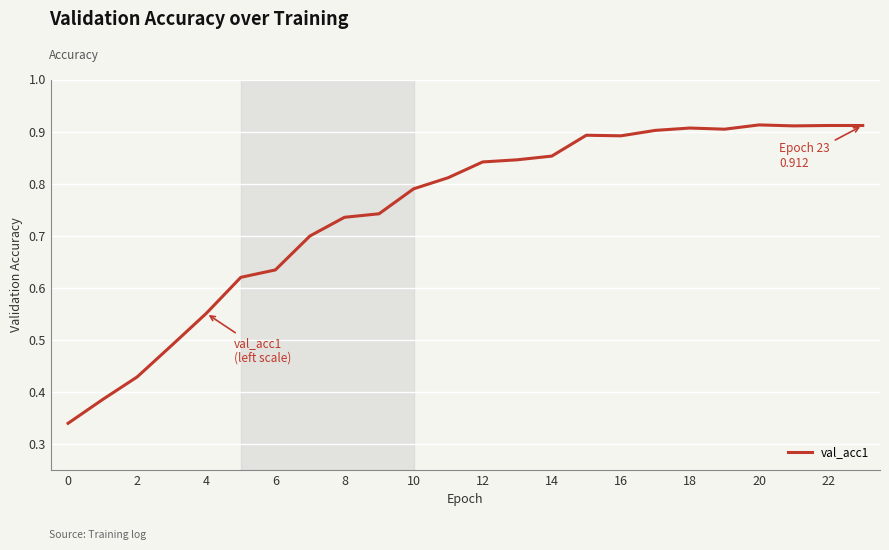

How many series are shown in this chart?

1